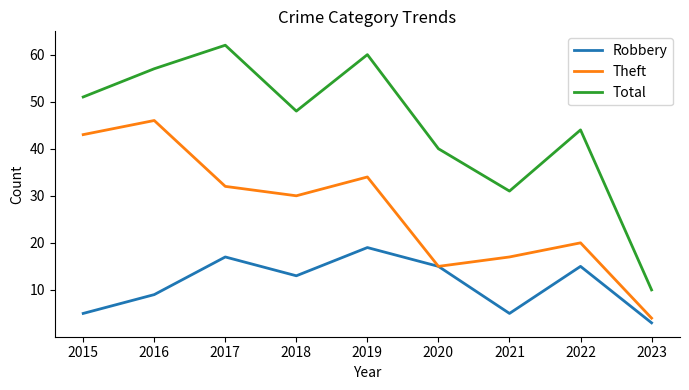

How many lines are shown in the chart?

3